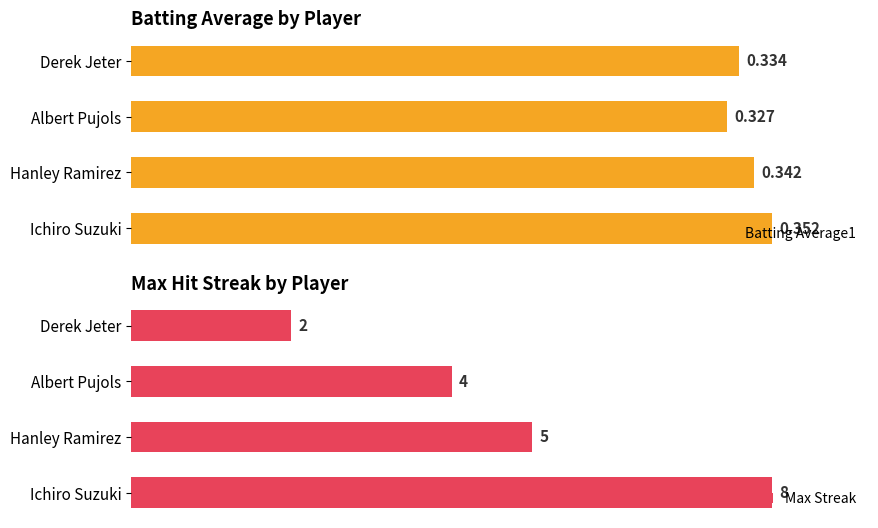

Where is Batting Average1 nearest to the value 0?

Albert Pujols